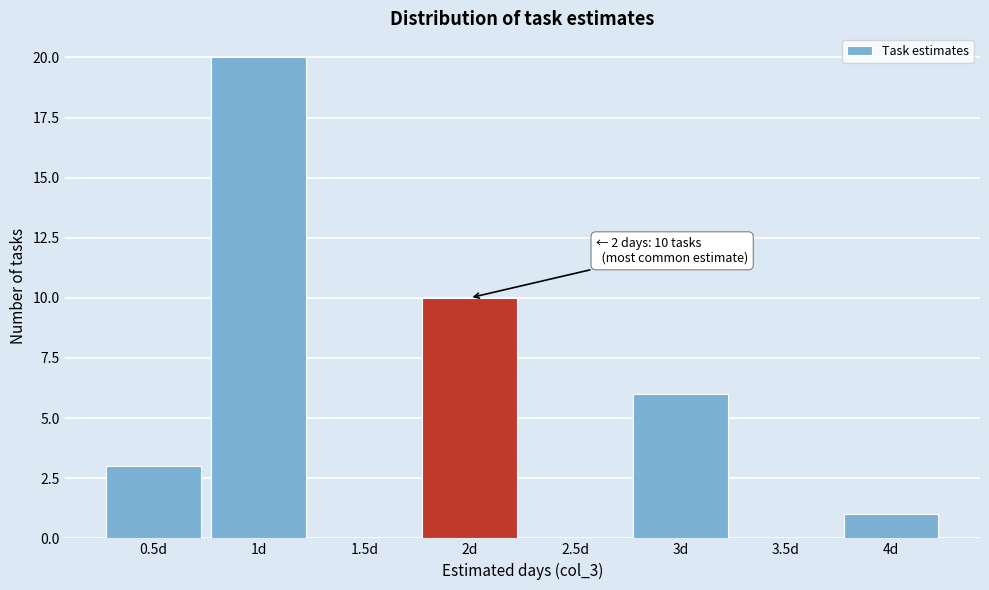

Over which range of the x-axis is the bar tallest?

0.75 to 1.25